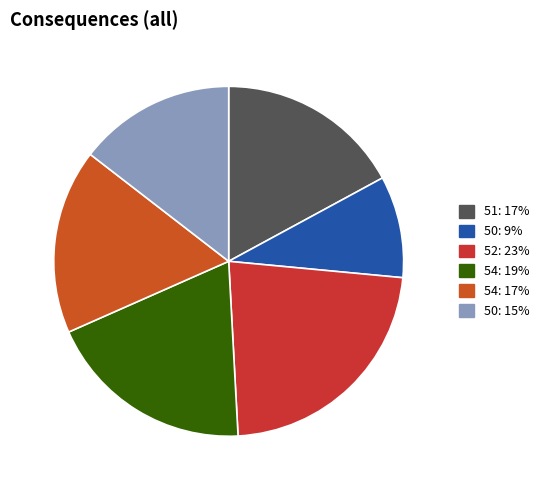

Which category has the biggest portion of the pie?

52: 23%